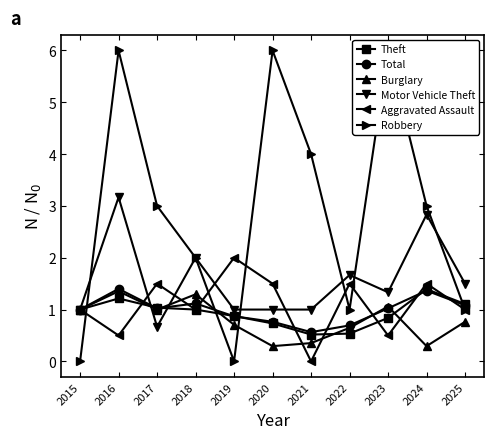

What is the approximate value of Aggravated Assault at 2017?

1.5